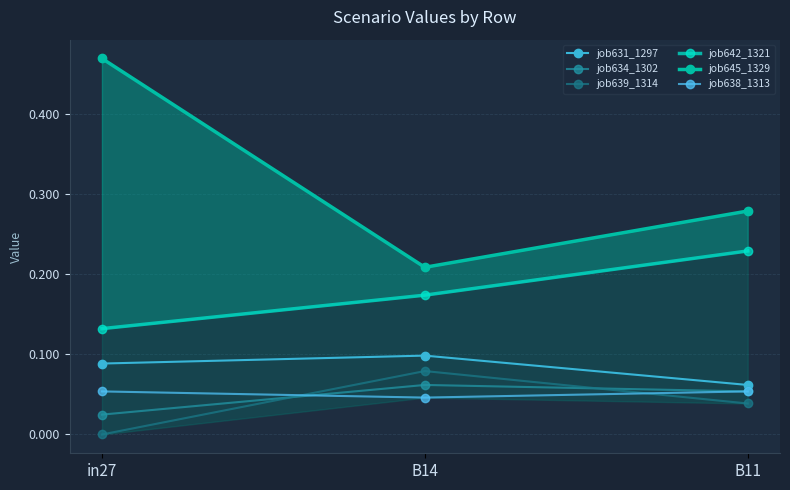

What is the average value of the job638_1313 series?

0.1